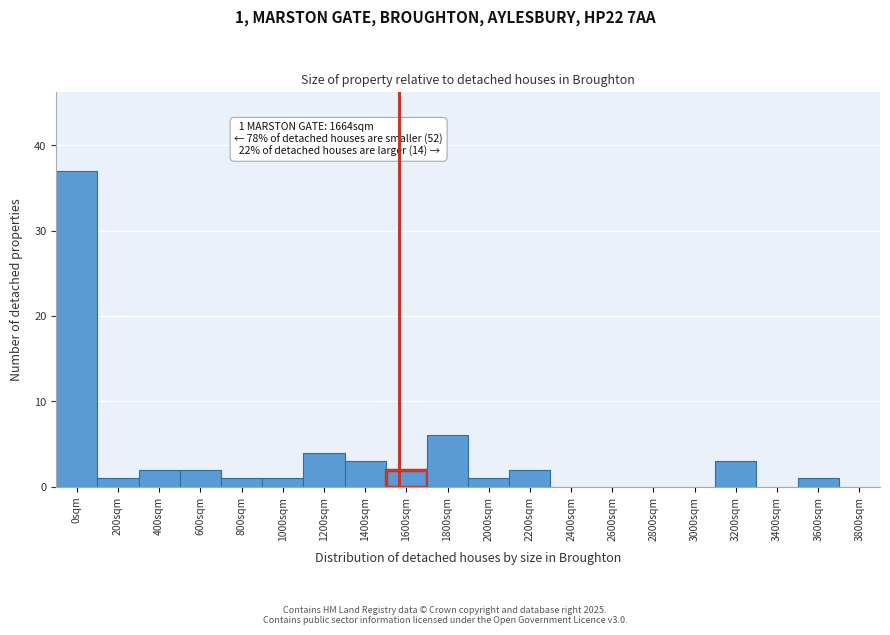

Reading right to left, what are all the values shown in this chart?

3800sqm=0	3600sqm=1	3400sqm=0	3200sqm=3	3000sqm=0	2800sqm=0	2600sqm=0	2400sqm=0	2200sqm=2	2000sqm=1	1800sqm=6	1600sqm=2	1400sqm=3	1200sqm=4	1000sqm=1	800sqm=1	600sqm=2	400sqm=2	200sqm=1	0sqm=37